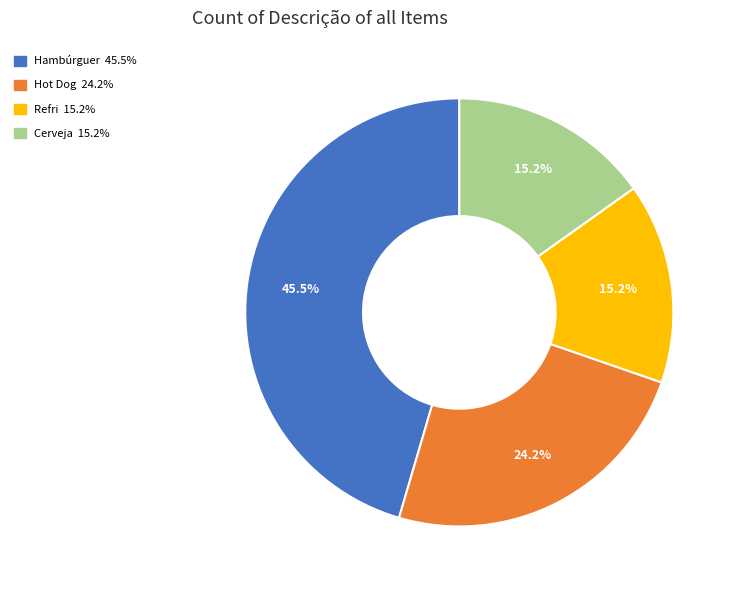

Is it true that Hot Dog is 34% of the pie?

False